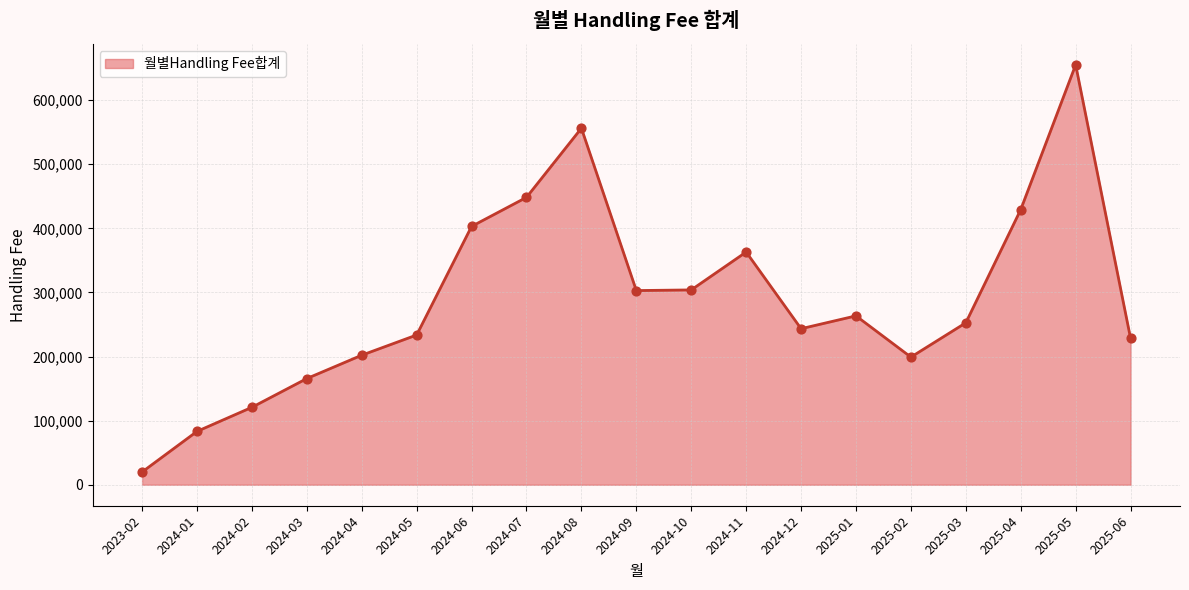

What is the ratio of the value at 2024-09 to the value at 2024-04?

1.5